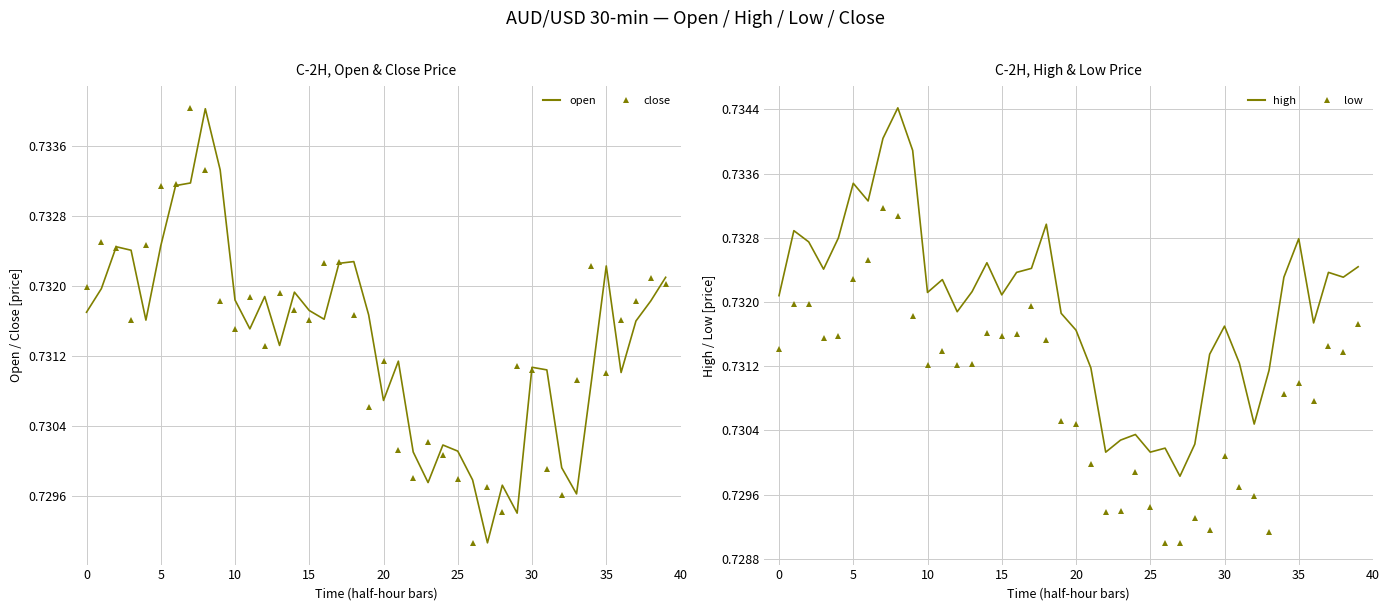

True or false: high has more than 1 interior local peaks.

True